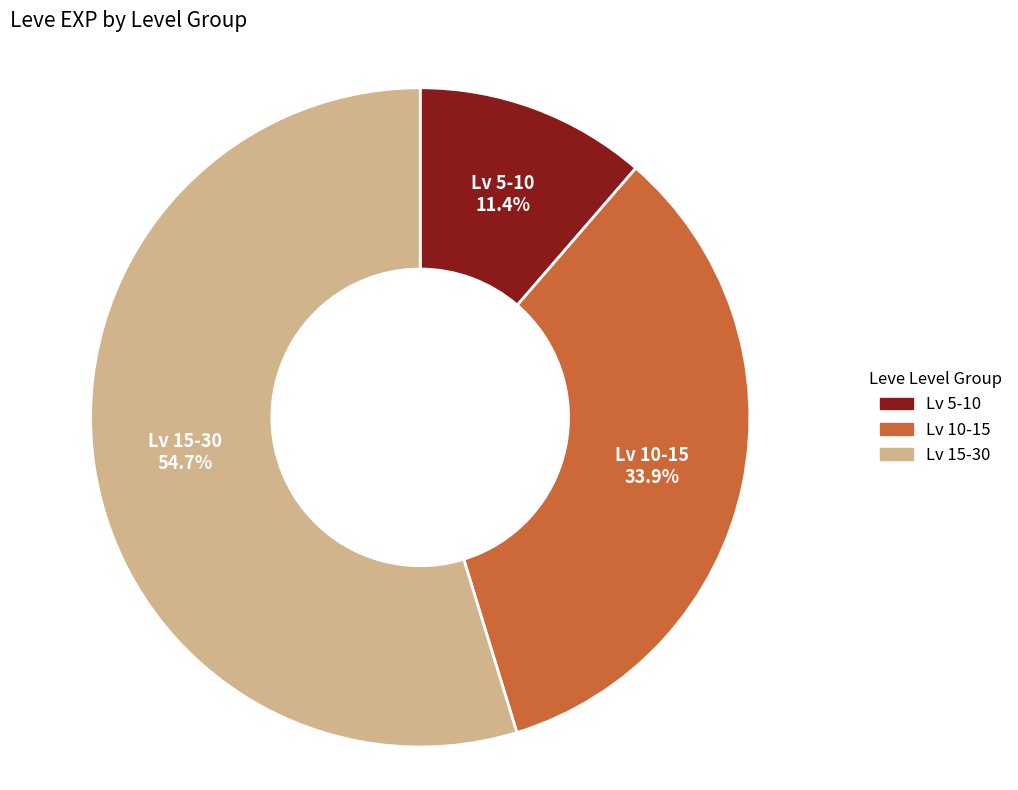

How many slices are in this pie chart?

3